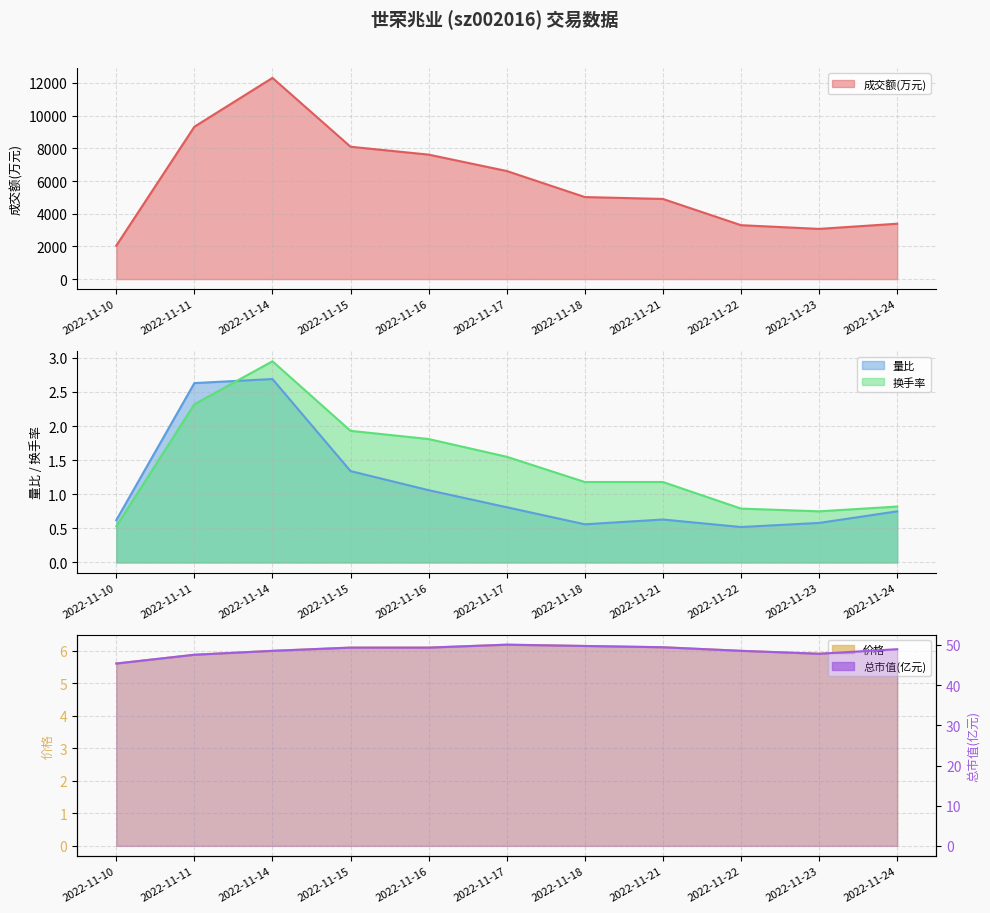

True or false: 总市值(亿元) and 量比 cross at least once.

False